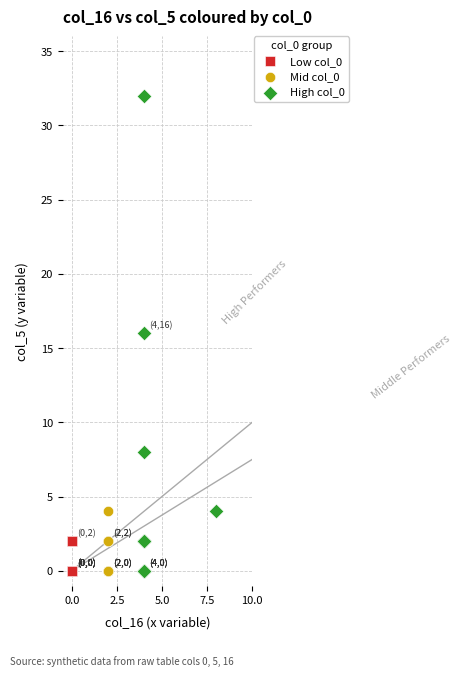

Which series has the widest spread of Y values?

High col_0